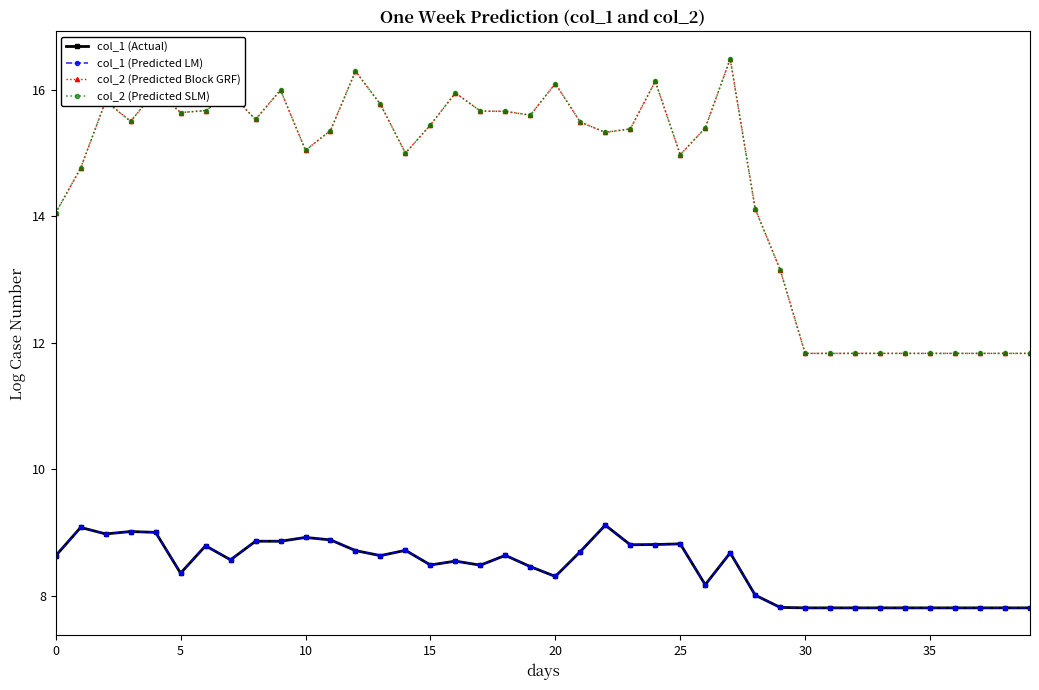

Which label corresponds to the largest value in the chart?

27